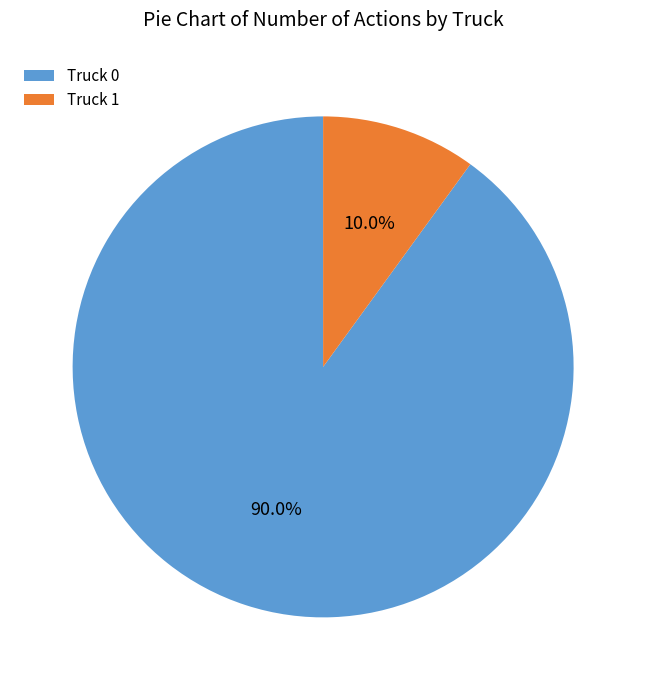

What percentage do Truck 1 and Truck 0 together represent?

100.0%